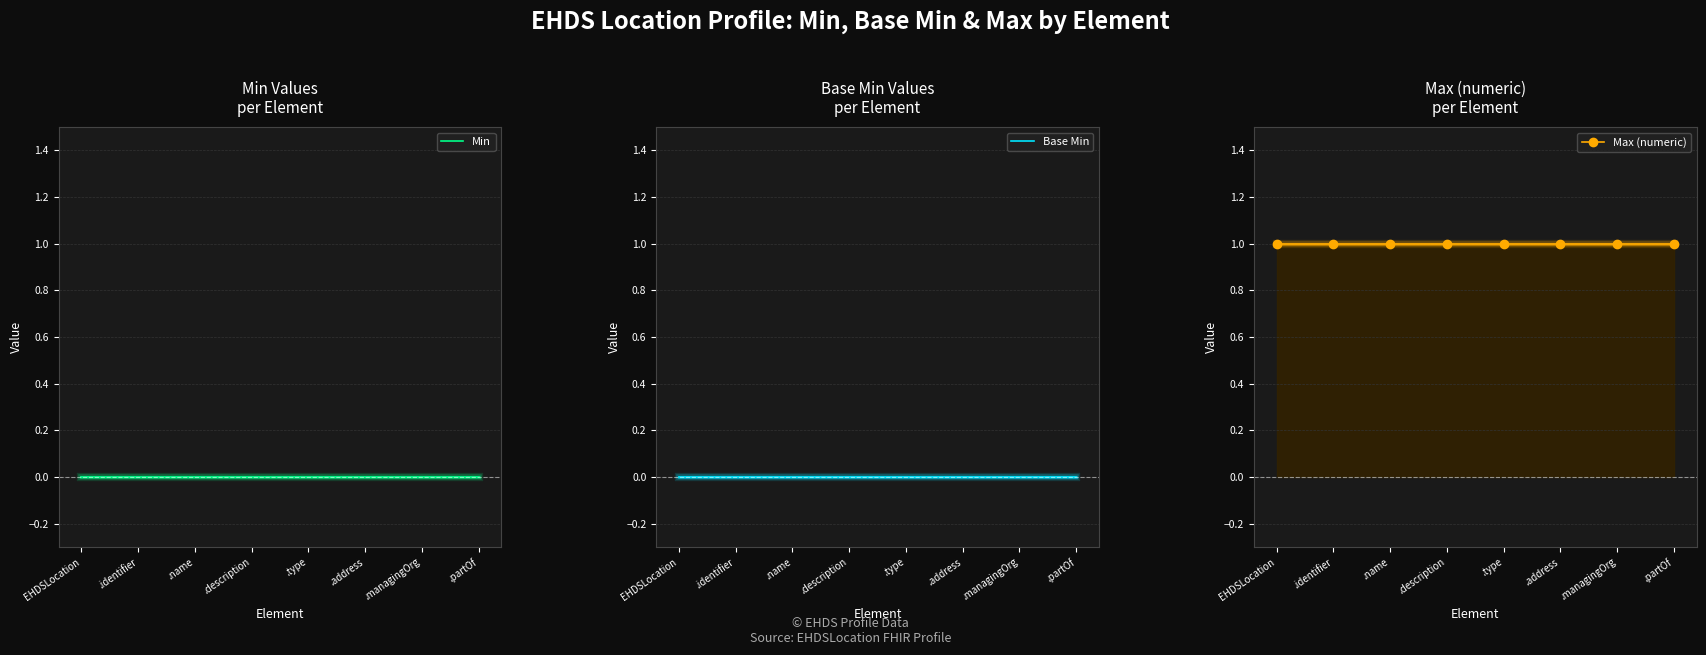

Which category has the highest value in the Base Min series?

EHDSLocation